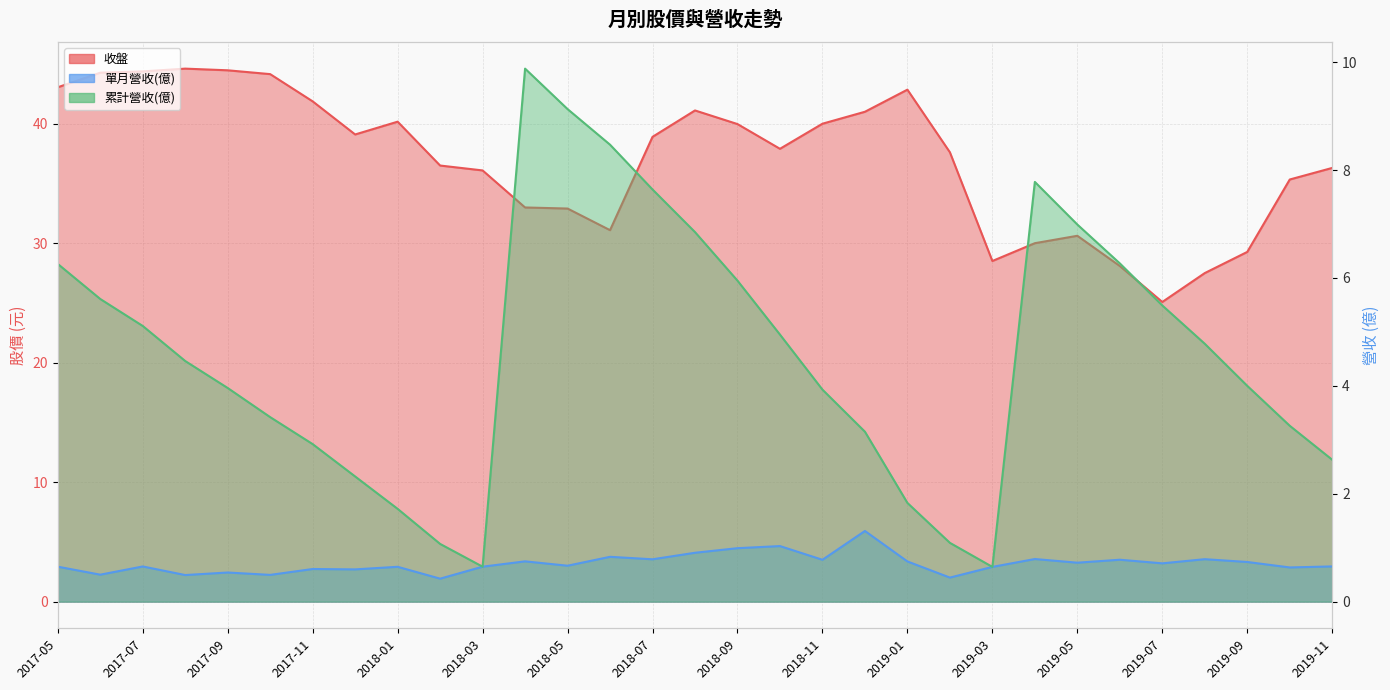

Reading left to right, list all the values displayed in this chart.

收盤: 2017-05=43.0	2017-06=44.3	2017-07=44.4	2017-08=44.6	2017-09=44.5	2017-10=44.1	2017-11=41.9	2017-12=39.1	2018-01=40.2	2018-02=36.5	2018-03=36.1	2018-04=33.0	2018-05=32.9	2018-06=31.1	2018-07=38.9	2018-08=41.1	2018-09=40.0	2018-10=37.9	2018-11=40.0	2018-12=41.0	2019-01=42.9	2019-02=37.6	2019-03=28.5	2019-04=30.0	2019-05=30.6	2019-06=28.1	2019-07=25.1	2019-08=27.5	2019-09=29.3	2019-10=35.3	2019-11=36.3
單月營收(億): 2017-05=0.6	2017-06=0.5	2017-07=0.7	2017-08=0.5	2017-09=0.5	2017-10=0.5	2017-11=0.6	2017-12=0.6	2018-01=0.6	2018-02=0.4	2018-03=0.6	2018-04=0.7	2018-05=0.7	2018-06=0.8	2018-07=0.8	2018-08=0.9	2018-09=1.0	2018-10=1.0	2018-11=0.8	2018-12=1.3	2019-01=0.7	2019-02=0.4	2019-03=0.6	2019-04=0.8	2019-05=0.7	2019-06=0.8	2019-07=0.7	2019-08=0.8	2019-09=0.7	2019-10=0.6	2019-11=0.7
累計營收(億): 2017-05=6.3	2017-06=5.6	2017-07=5.1	2017-08=4.5	2017-09=4.0	2017-10=3.4	2017-11=2.9	2017-12=2.3	2018-01=1.7	2018-02=1.1	2018-03=0.6	2018-04=9.9	2018-05=9.1	2018-06=8.5	2018-07=7.6	2018-08=6.8	2018-09=6.0	2018-10=5.0	2018-11=3.9	2018-12=3.1	2019-01=1.8	2019-02=1.1	2019-03=0.6	2019-04=7.8	2019-05=7.0	2019-06=6.3	2019-07=5.5	2019-08=4.8	2019-09=4.0	2019-10=3.3	2019-11=2.6